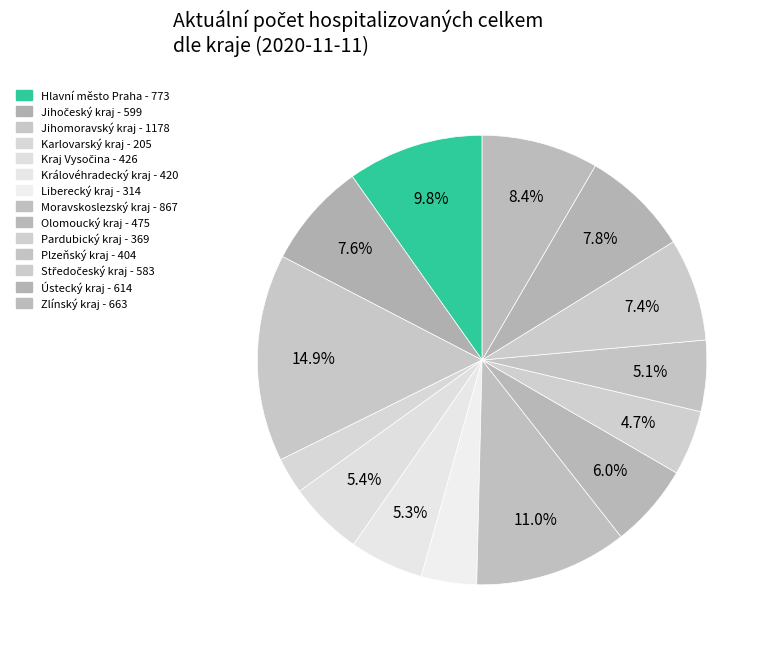

True or false: Plzeňský kraj accounts for 5% of the total.

True